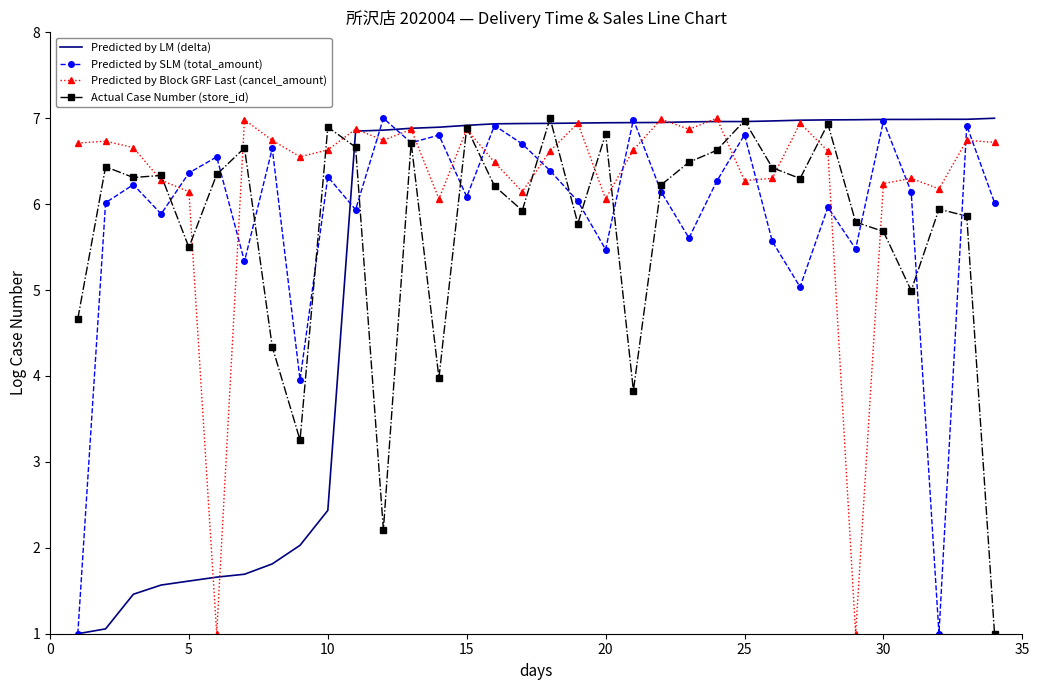

Rank the series by their average value, from lowest to highest.

Predicted by LM (delta), Actual Case Number (store_id), Predicted by SLM (total_amount), Predicted by Block GRF Last (cancel_amount)